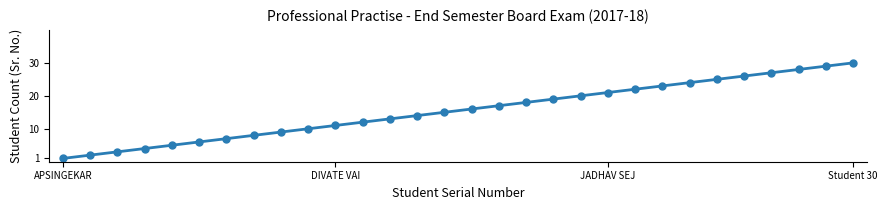

What is the greatest value displayed?

30